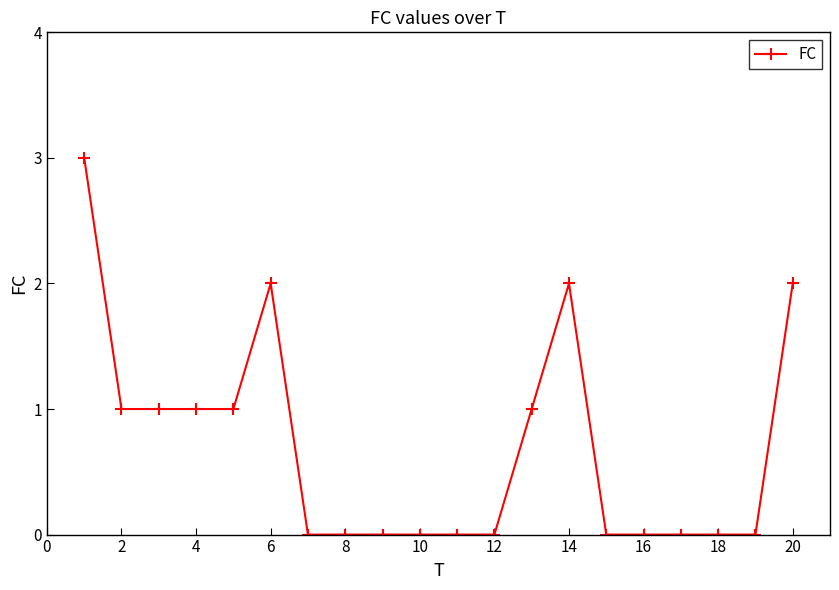

What is the greatest value displayed?

3